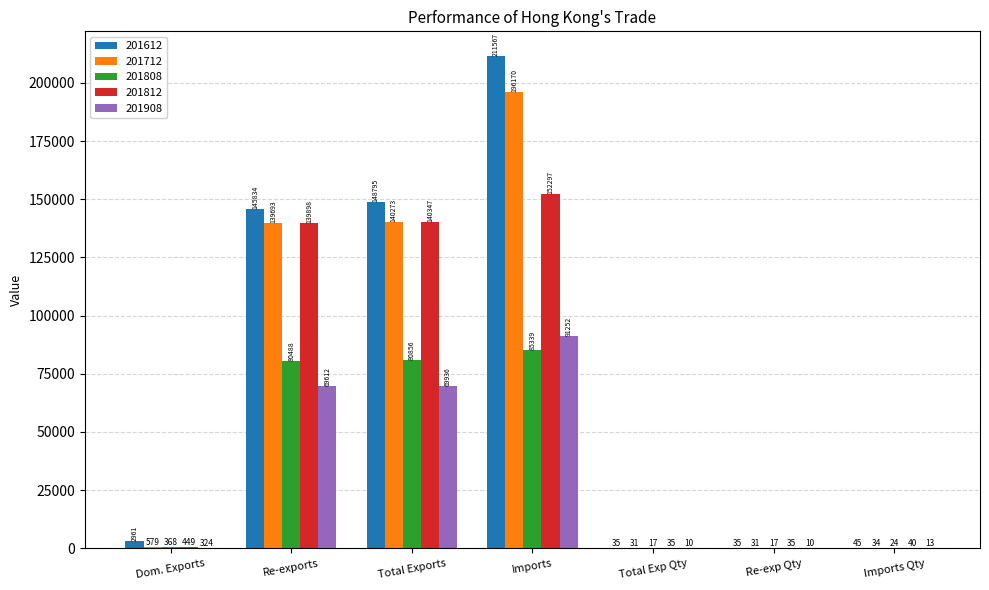

Between Dom. Exports and Re-exports, which series saw the biggest shift?

201612